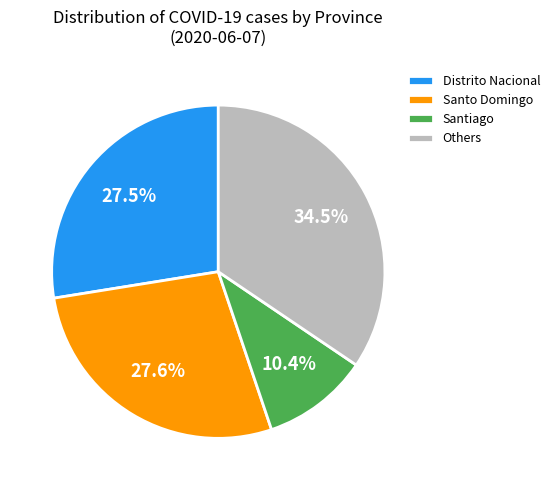

How many segments does this pie chart have?

4